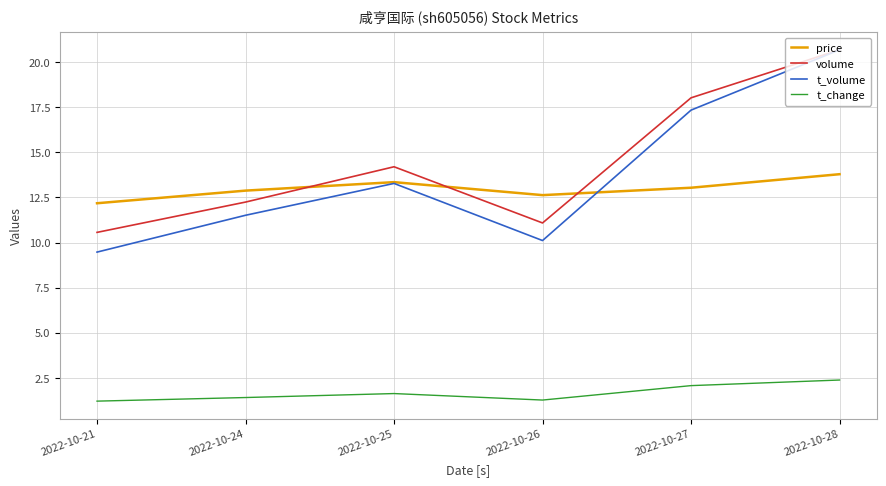

True or false: volume and price cross at least once.

True